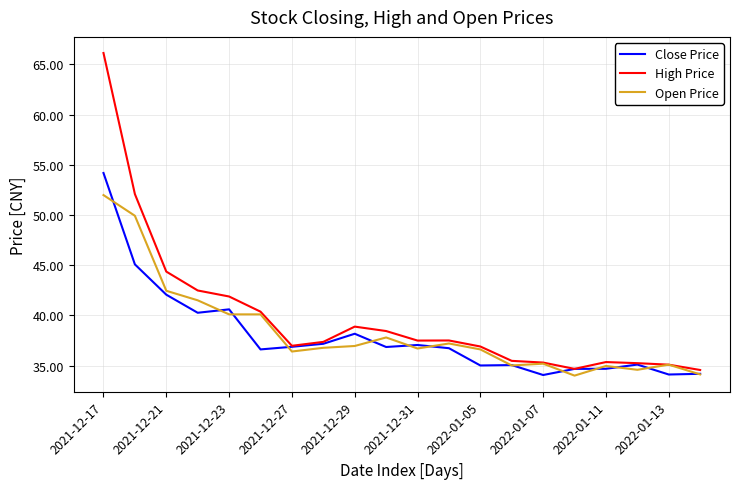

Which series has the largest total across all categories?

High Price